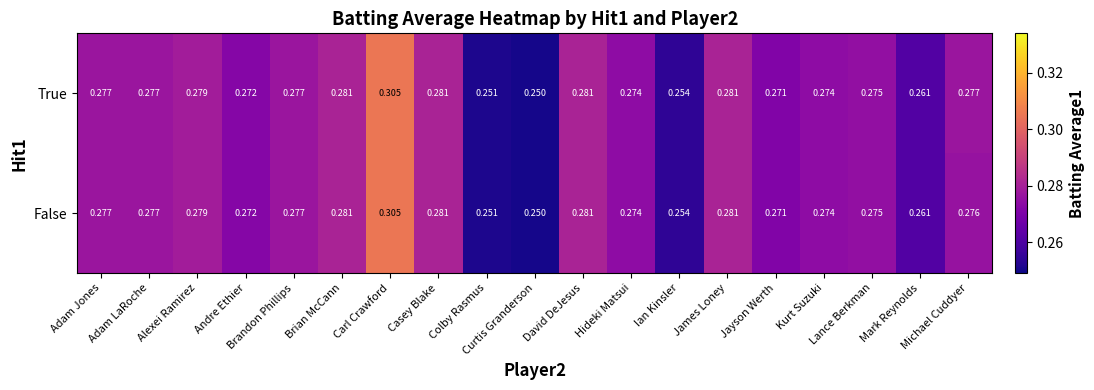

Rank the series by their average value, from lowest to highest.

False, True